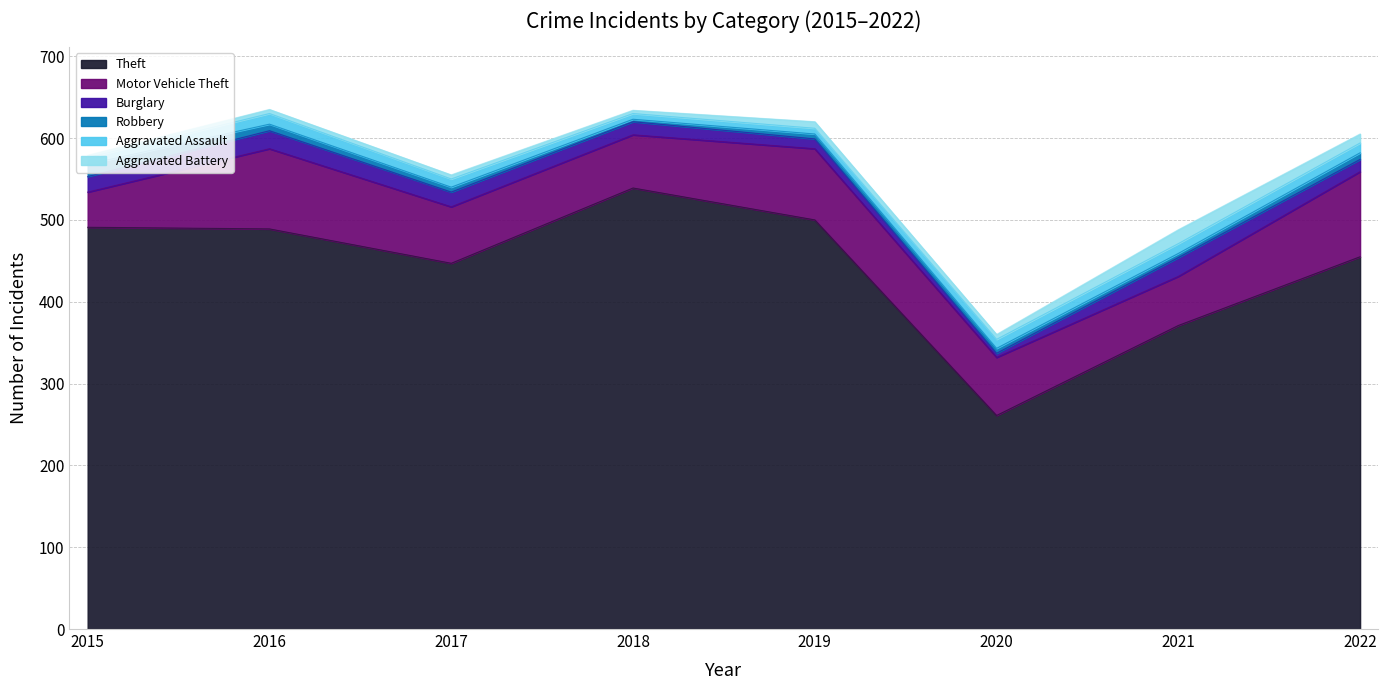

What value does the Aggravated Assault series have at 2019?

7